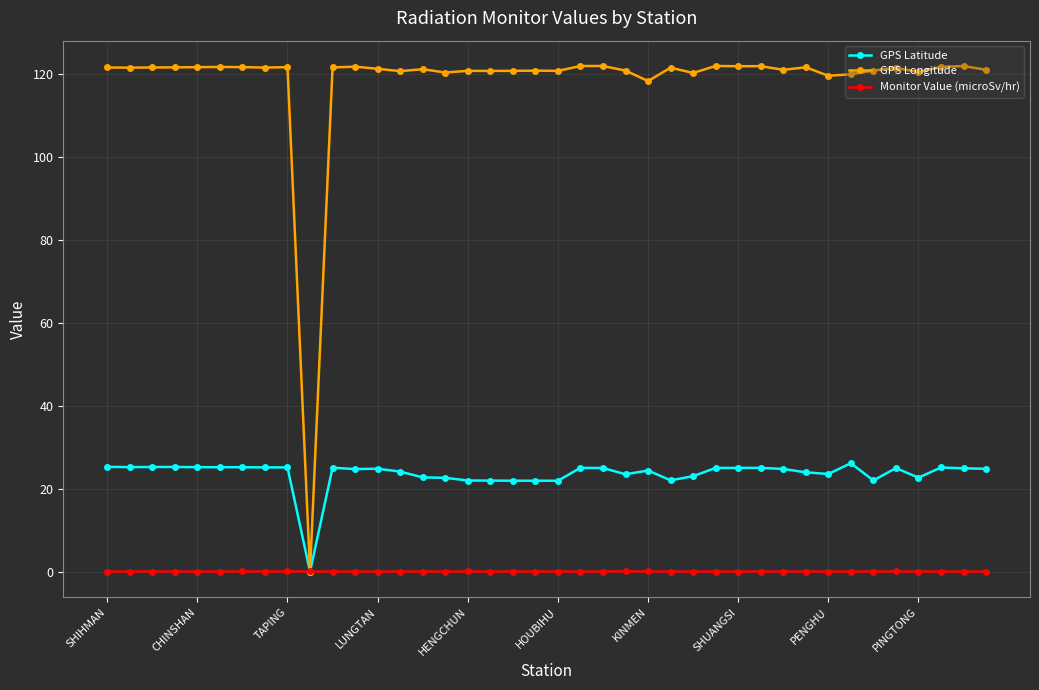

Does the chart display data point markers on the line(s)?

Yes